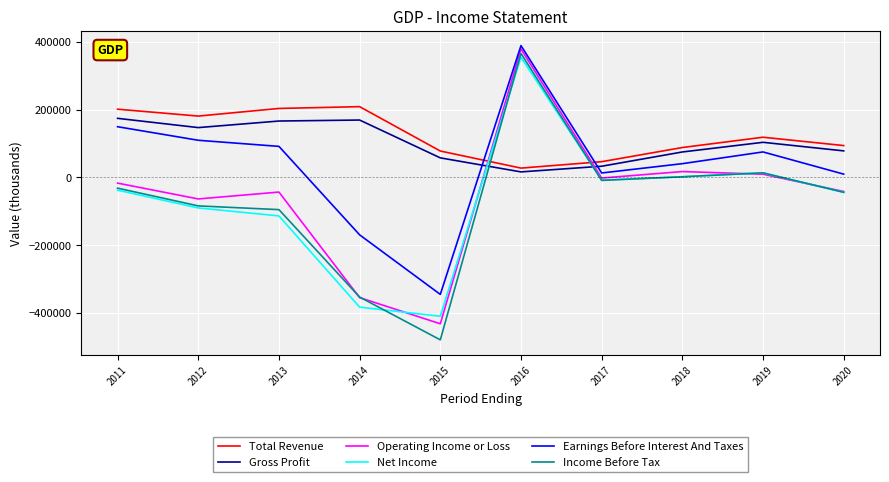

What is the greatest value displayed?

388700